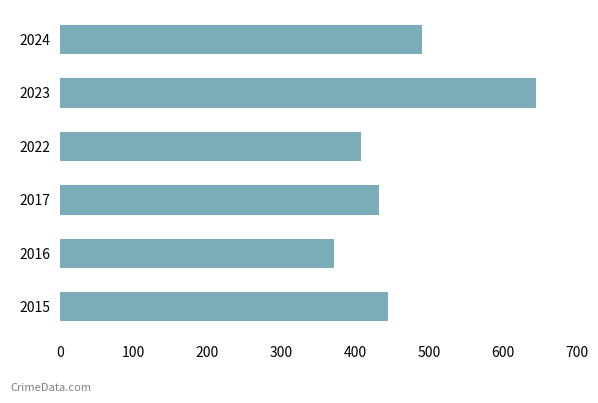

The value at 2017 is 432. True or false?

True